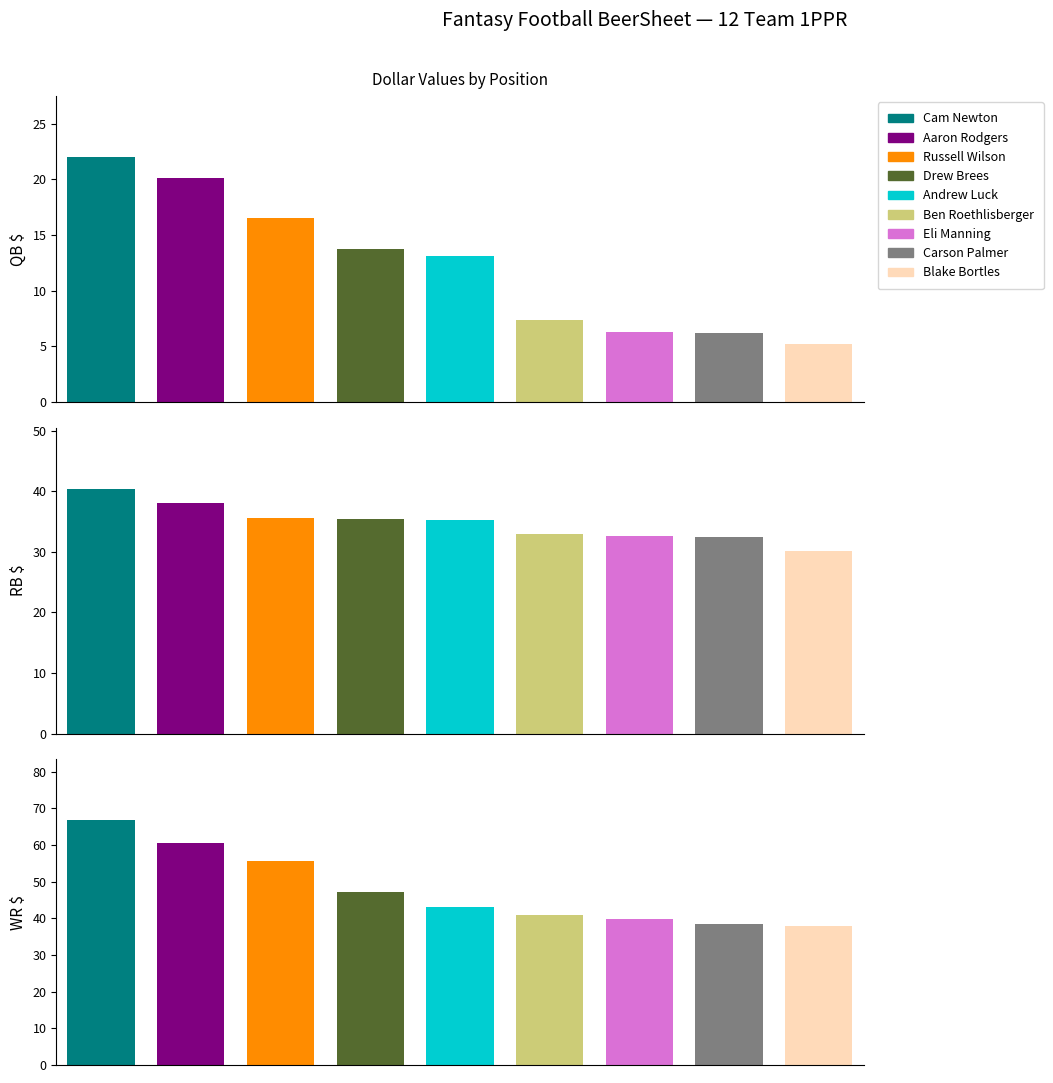

How many values in the QB_Dollar series exceed 13?

5